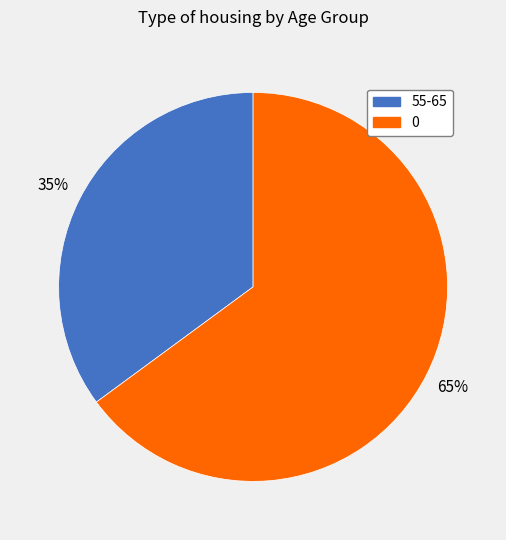

What is the smallest slice in the pie chart?

55-65